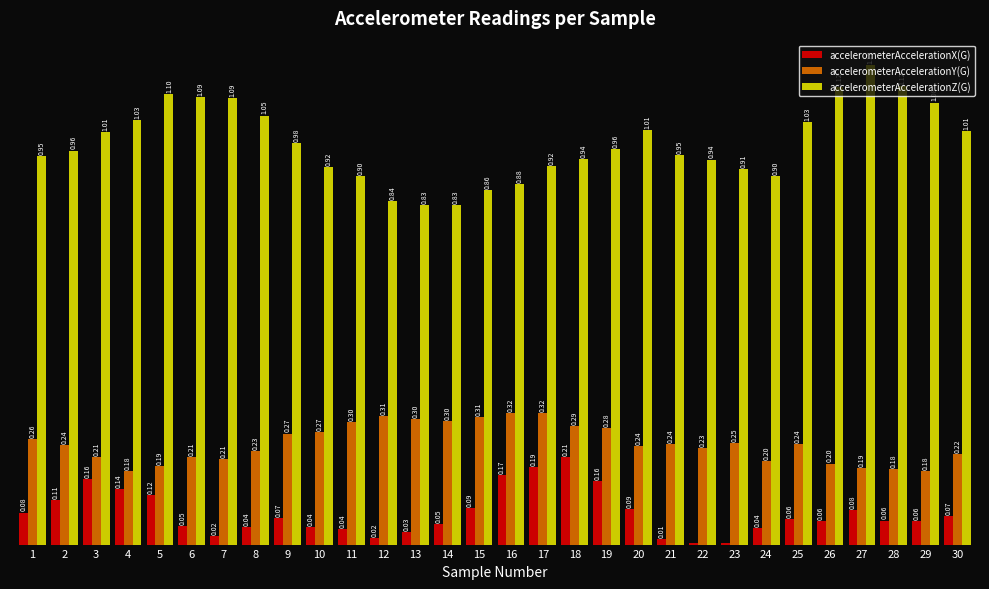

Which series changed the most between 10 and 12?

accelerometerAccelerationZ(G)